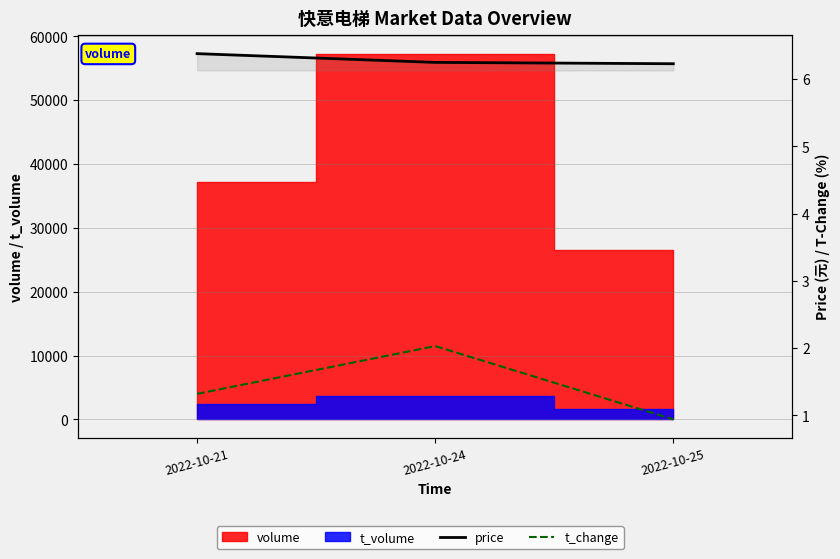

Reading right to left, list all the values displayed in this chart.

price: 6.2	6.2	6.4
t_change: 0.9	2.0	1.3